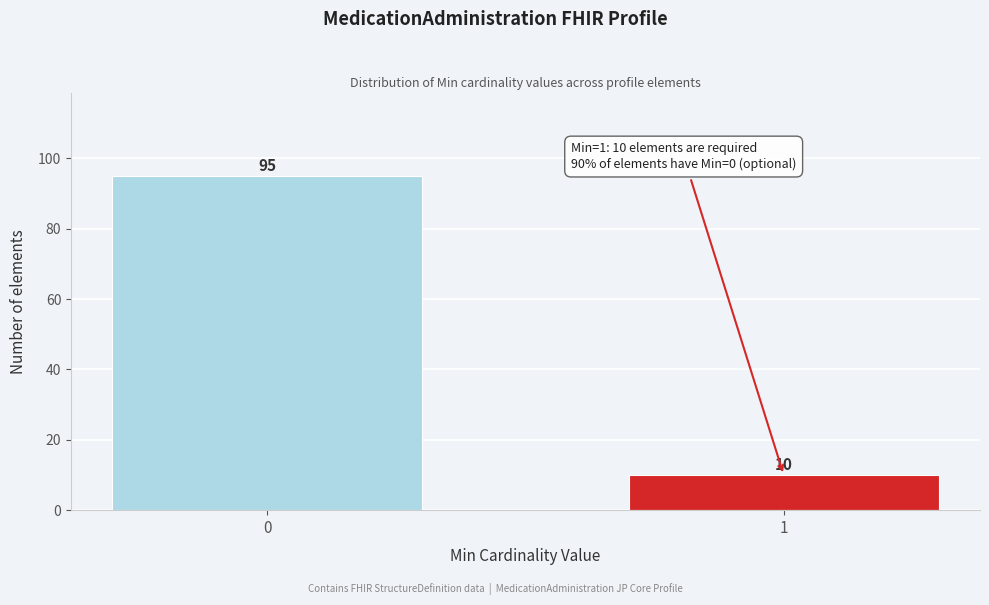

Reading right to left, transcribe all the data shown in this chart.

10	95